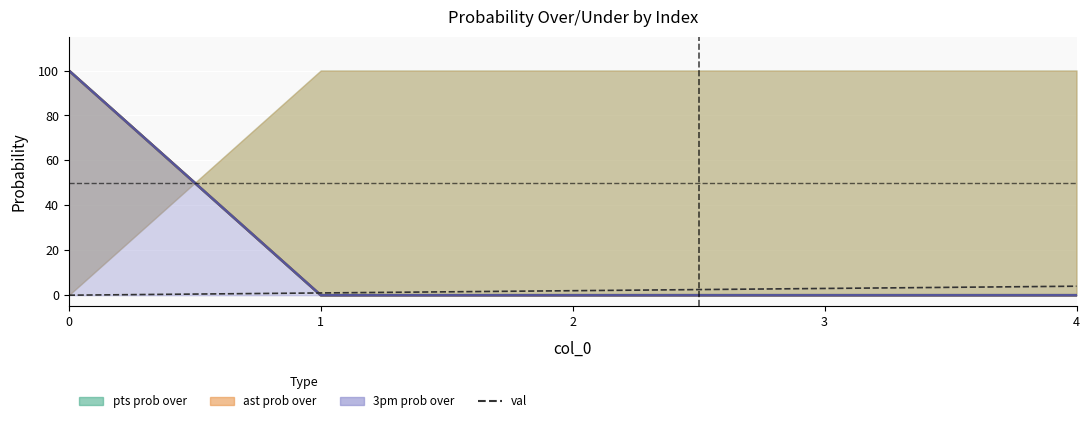

What is the sum of all val values?

10